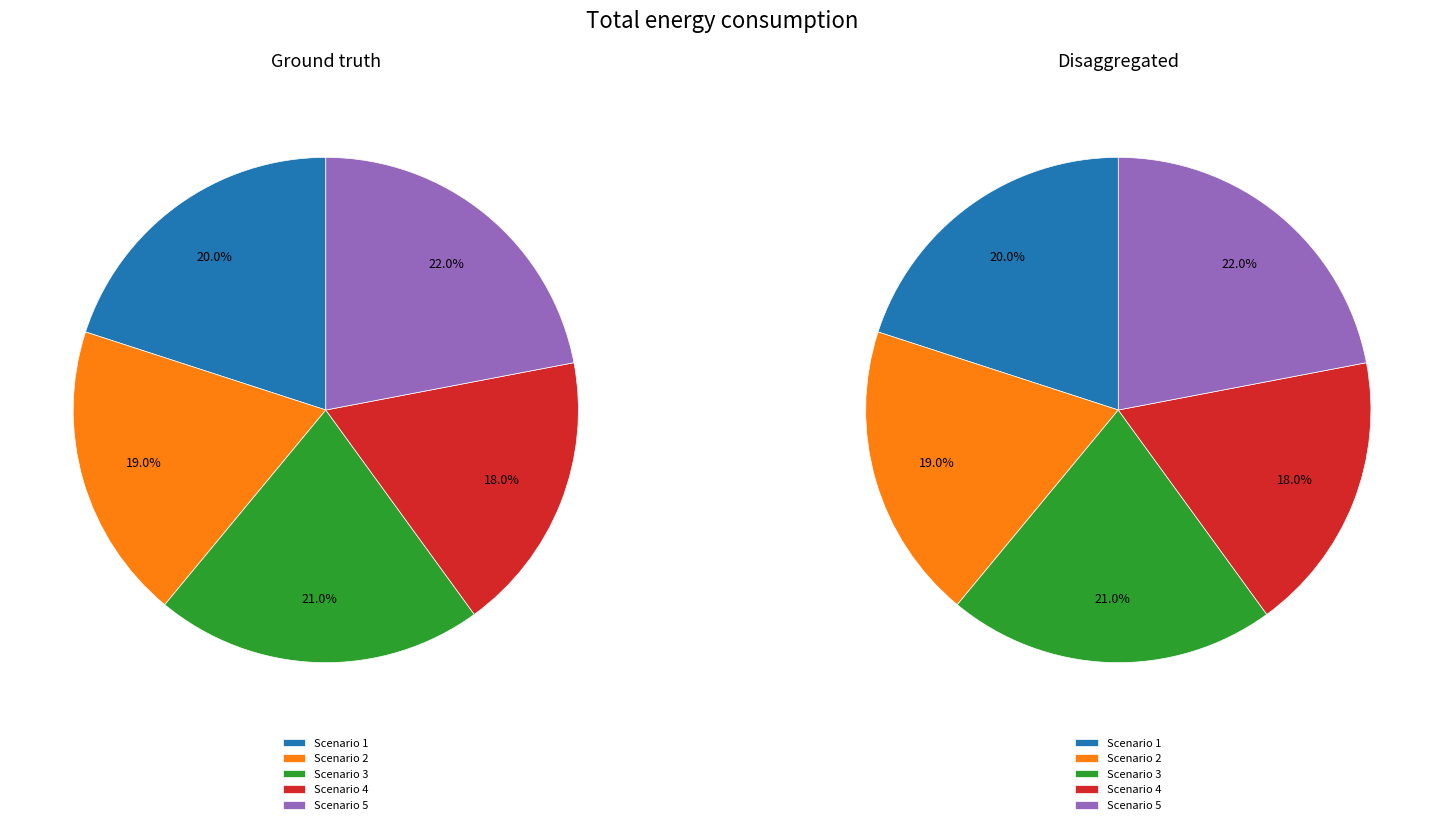

What percentage is the Scenario 3 slice, to the nearest percent?

21%